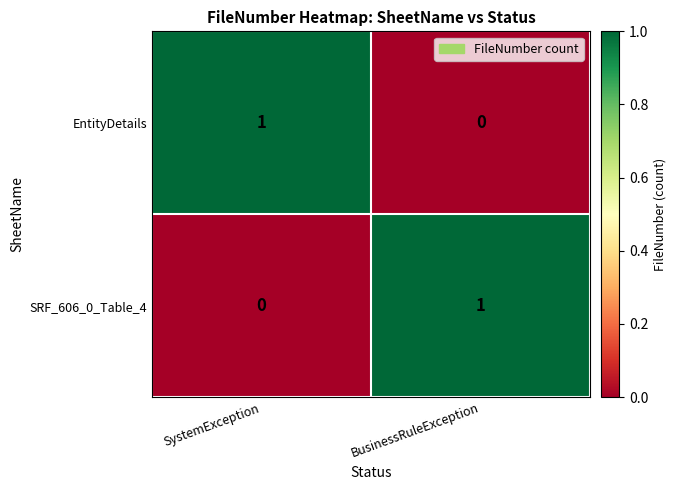

Which category has the highest value in the EntityDetails series?

SystemException